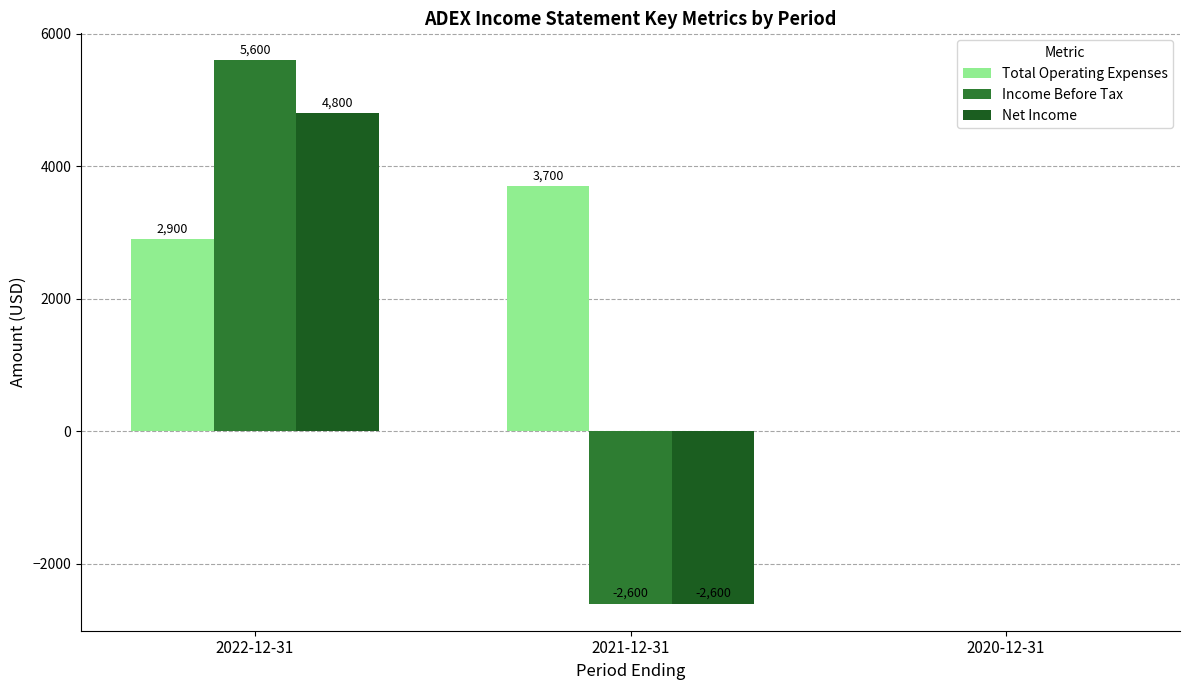

At which label does Income Before Tax first exceed 0?

2022-12-31